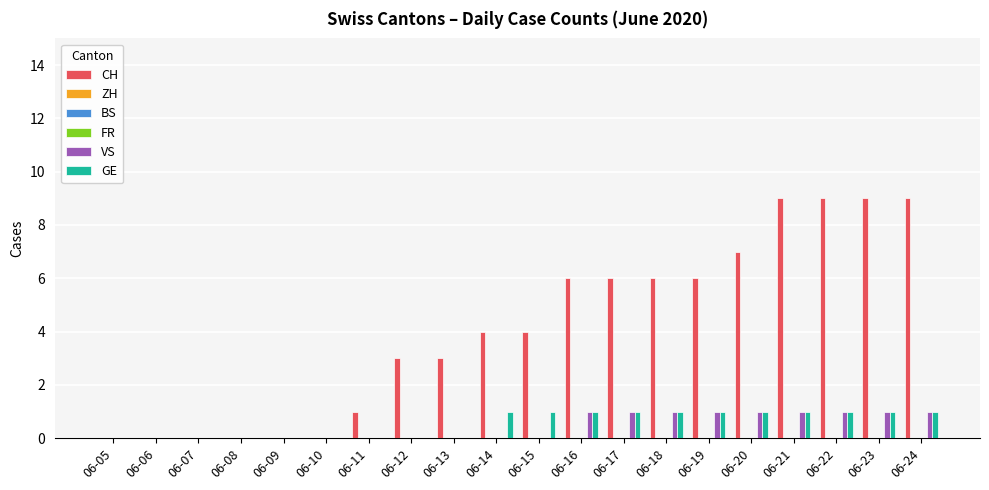

Which label corresponds to the smallest value in the chart?

06-05